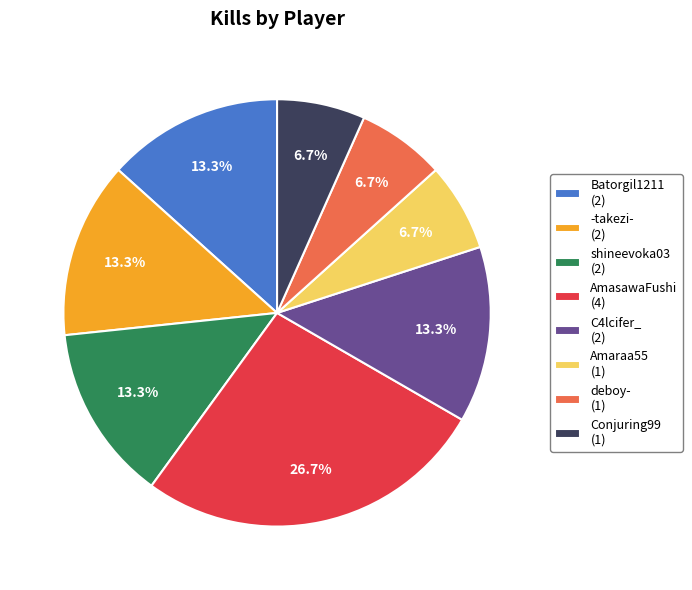

The Conjuring99 slice represents 7% of the pie. True or false?

True